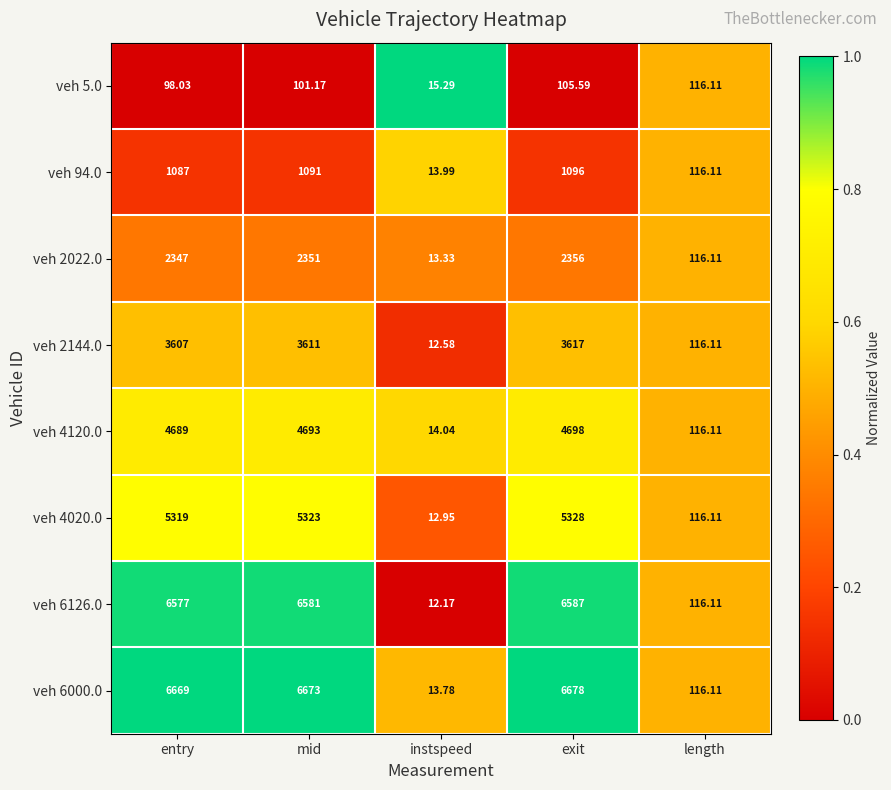

Which series has the largest total across all categories?

veh 6000.0